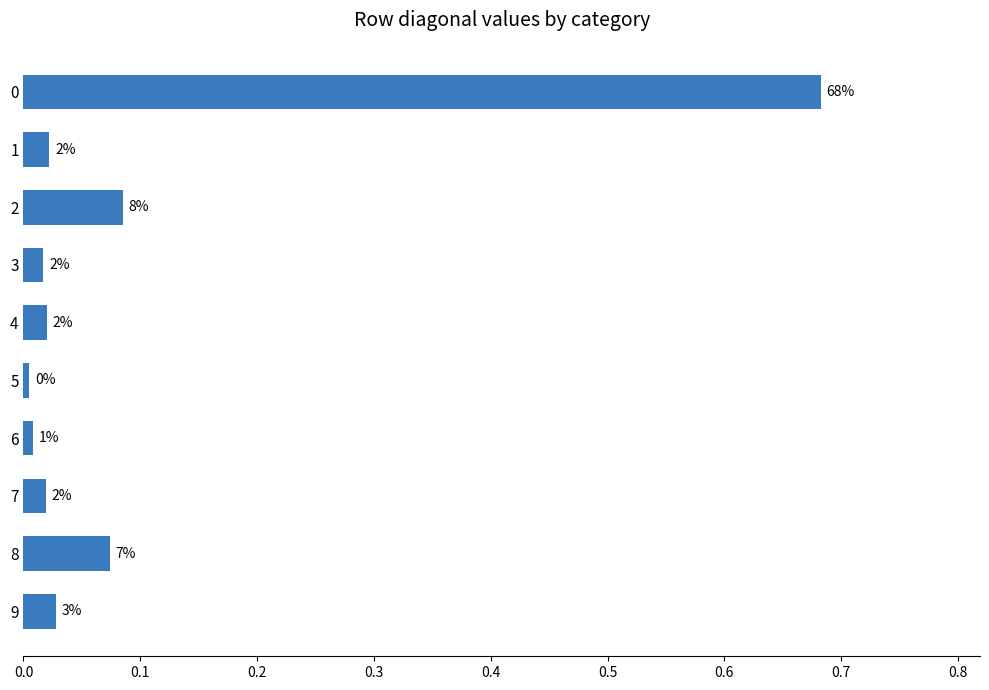

What is the sum of all values?

1.0